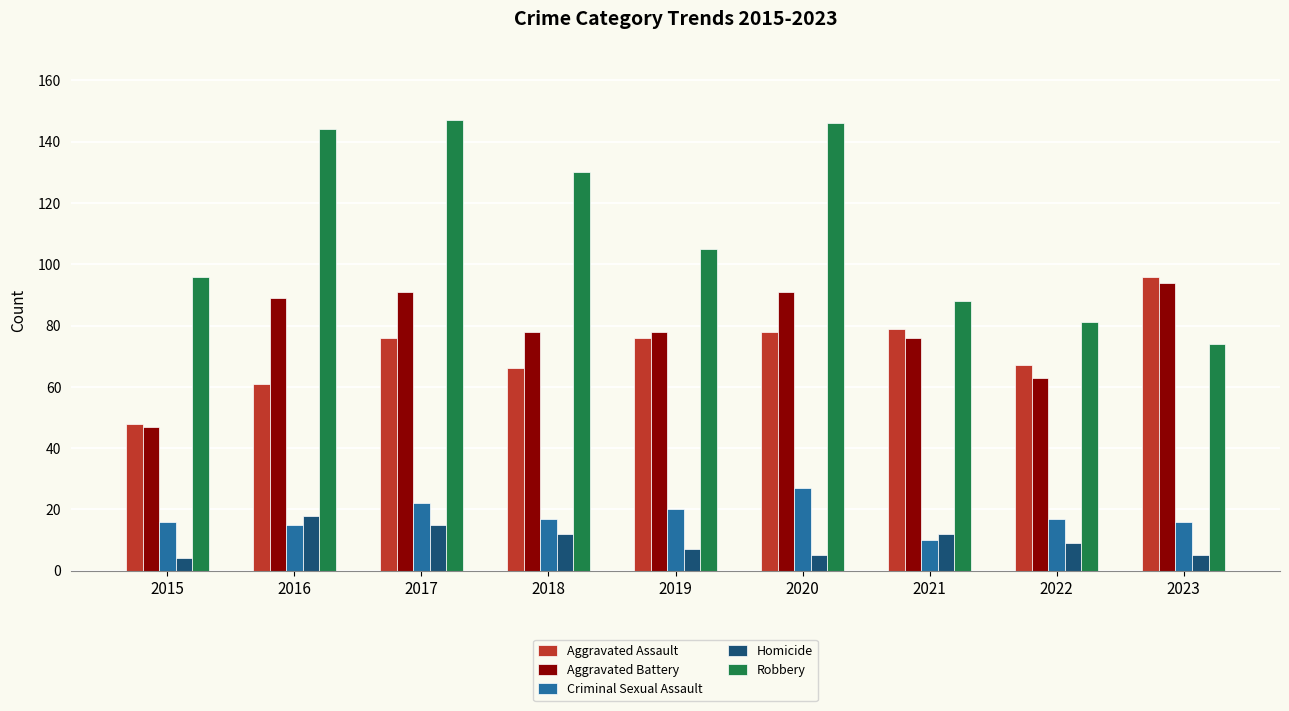

How many data points does each series have?

9